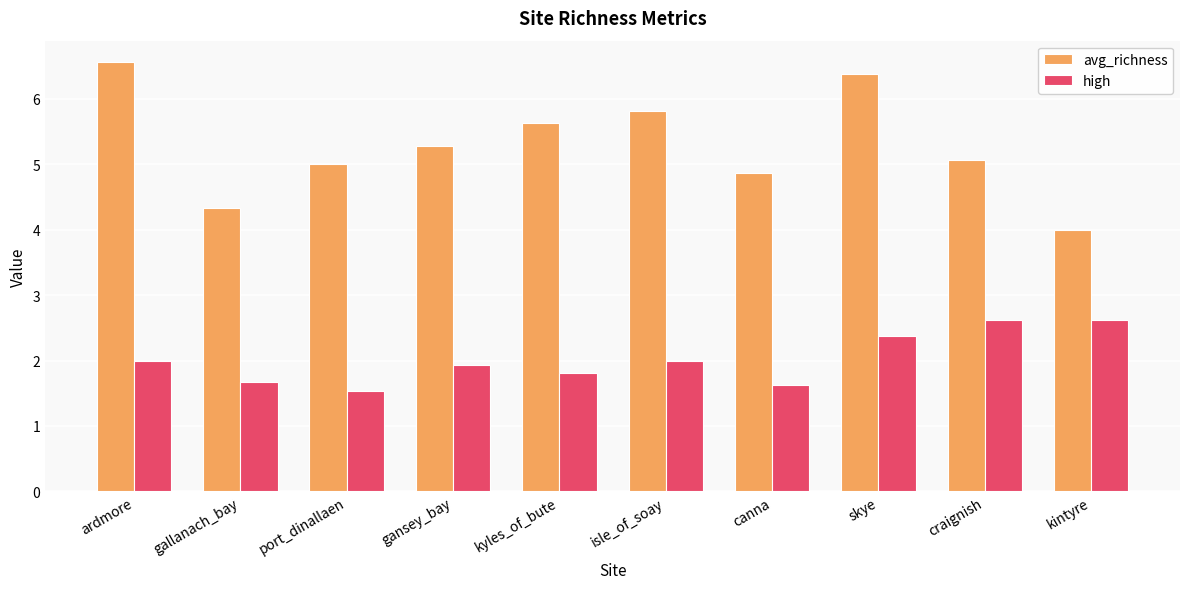

The value of avg_richness at ardmore is 6.6. True or false?

True